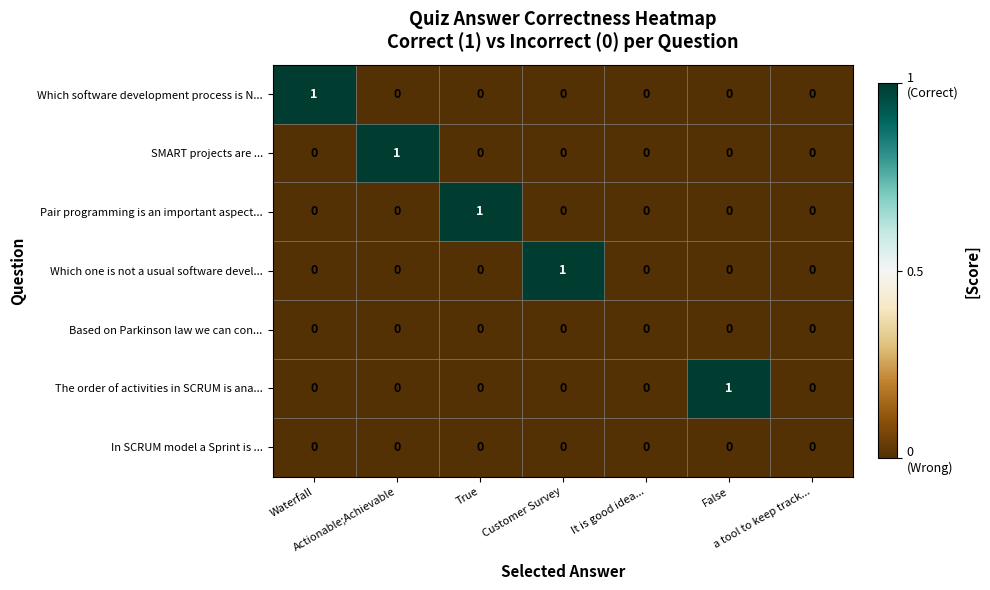

How many series are shown in this chart?

7